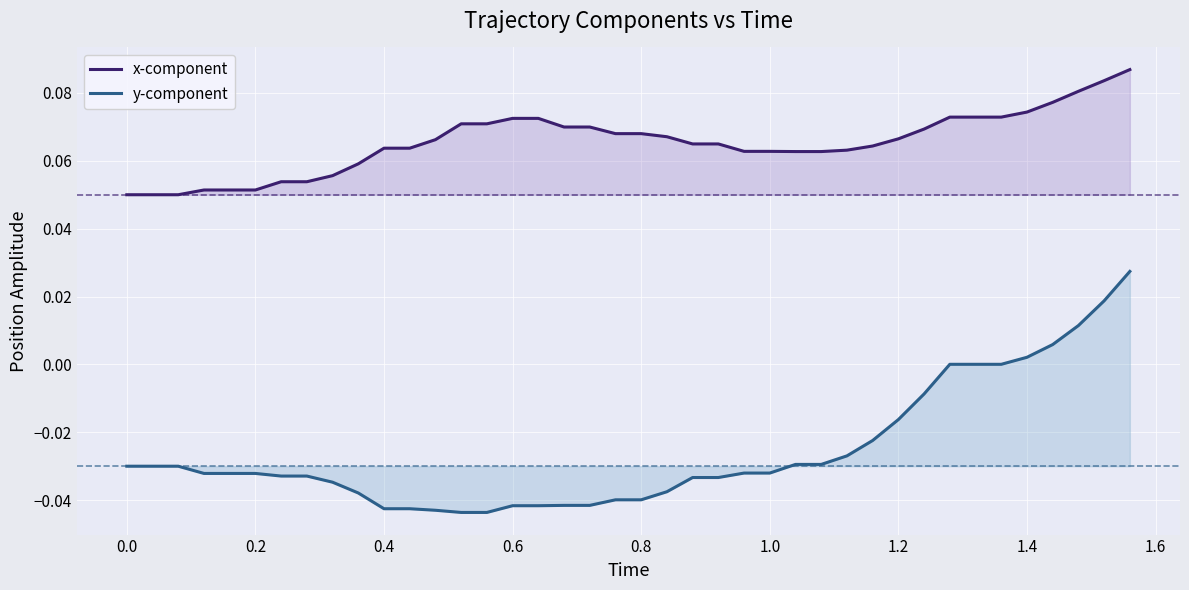

What is the sum of all x-component values?

2.6